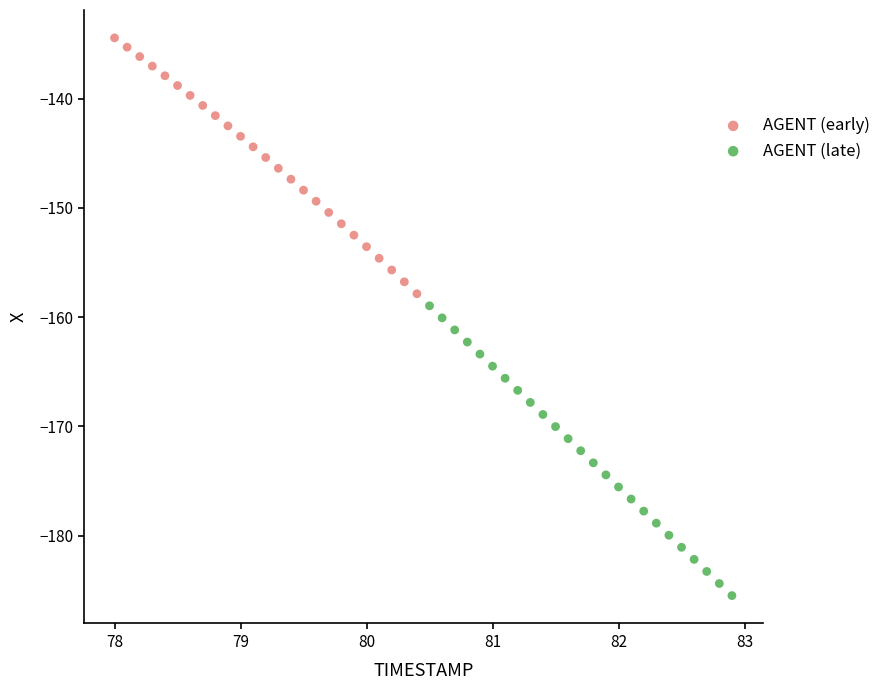

What are all the series names shown in the legend?

AGENT (early), AGENT (late)